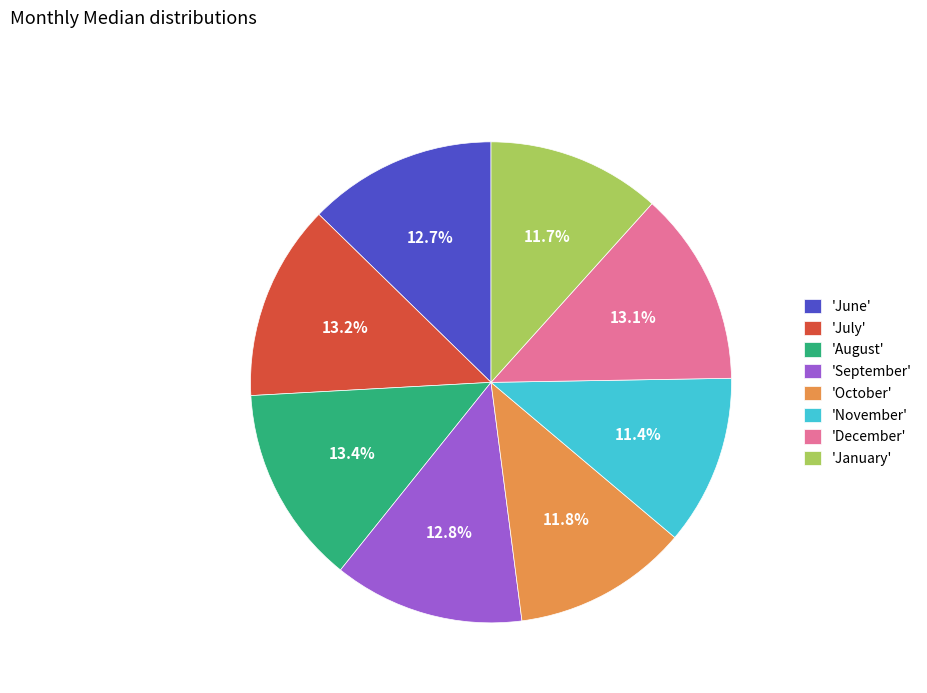

Is there a majority slice in this chart?

No